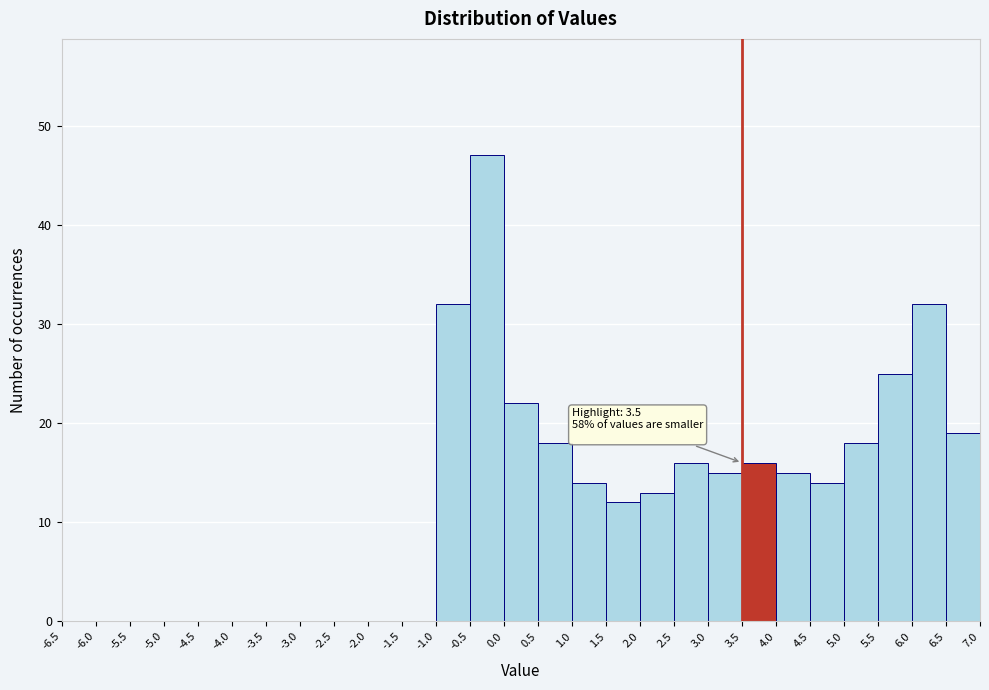

Which range on the x-axis has the tallest bar?

-0.5 to 0.0